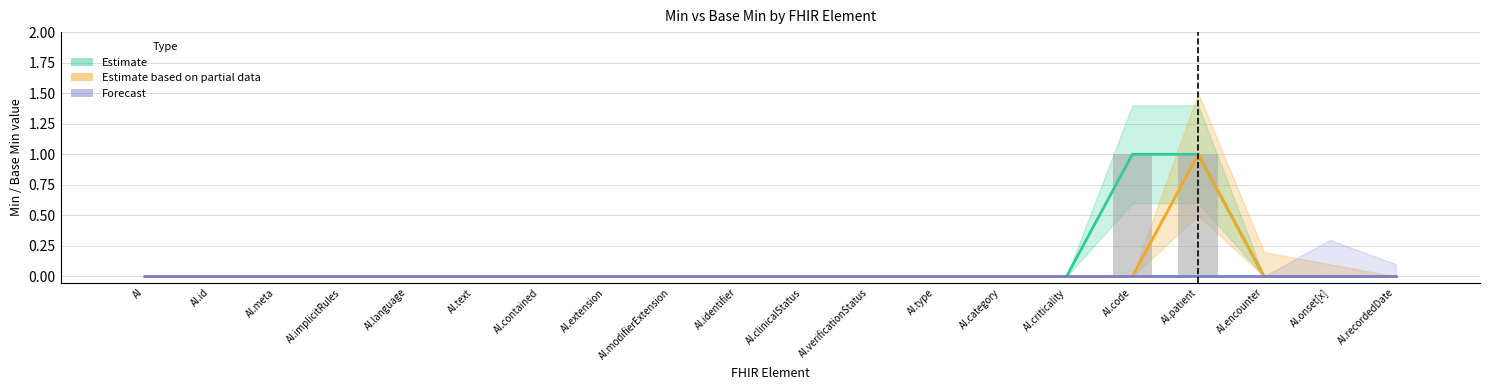

What is the greatest value displayed?

1